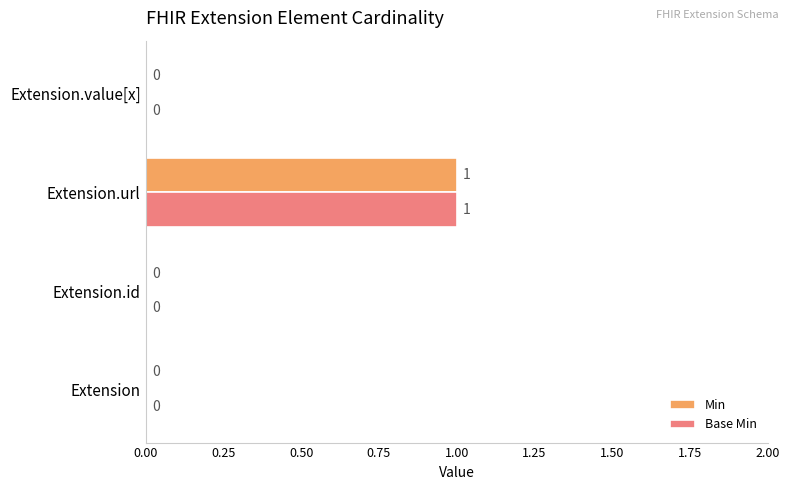

At which category is the sum across all series the highest?

Extension.url